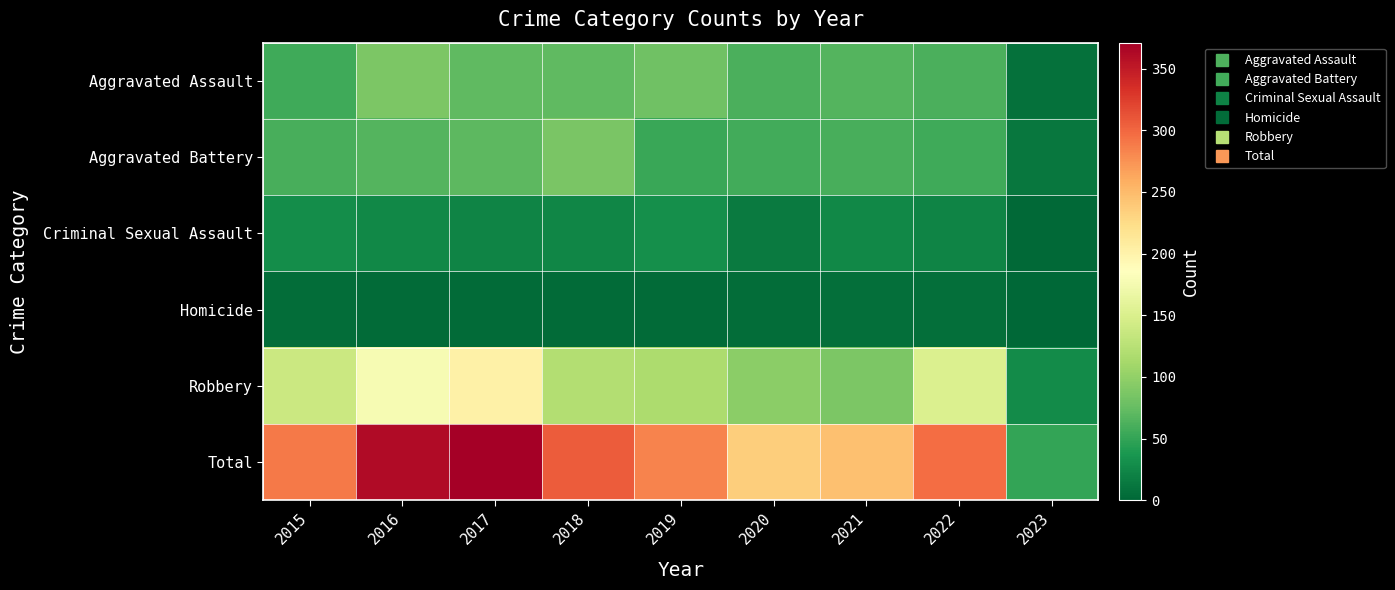

At how many categories does at least one series exceed 289?

4